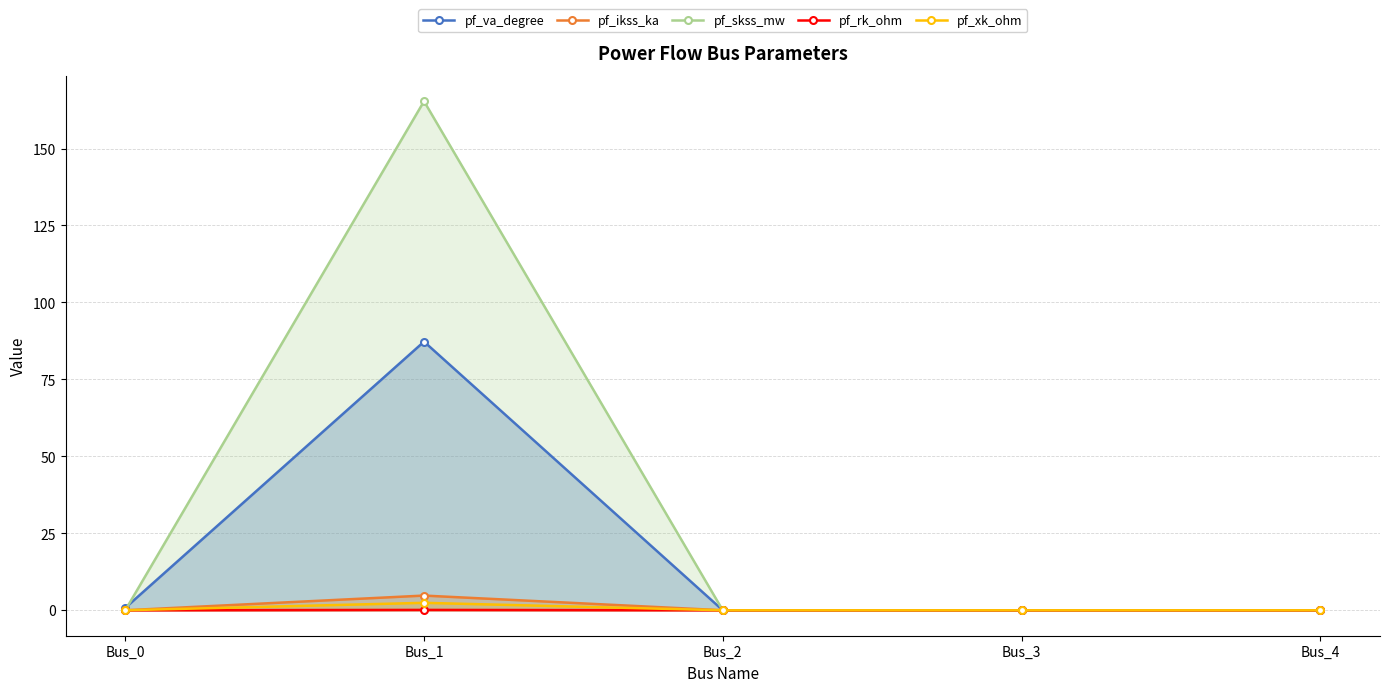

True or false: pf_rk_ohm and pf_ikss_ka cross at least once.

False